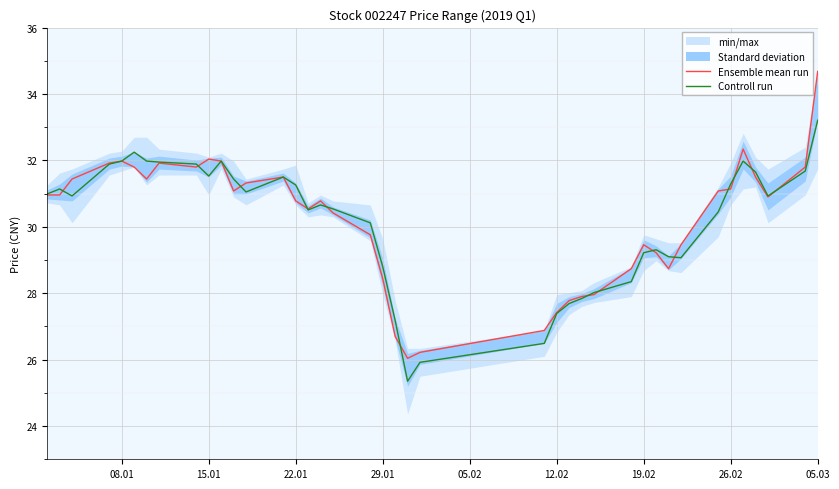

In Controll run, how many points are higher than both neighbors (excluding endpoints)?

7